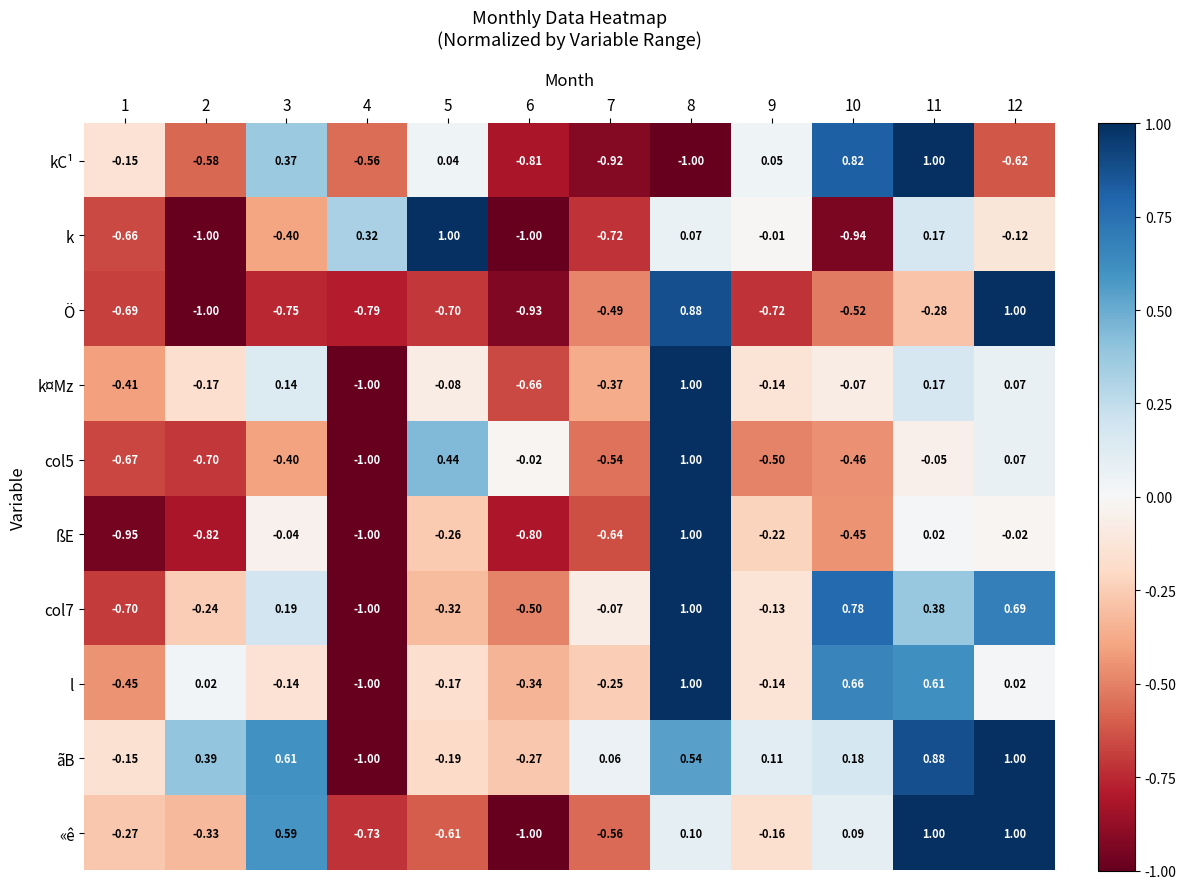

Which series changed the most between 7 and 10?

kC¹